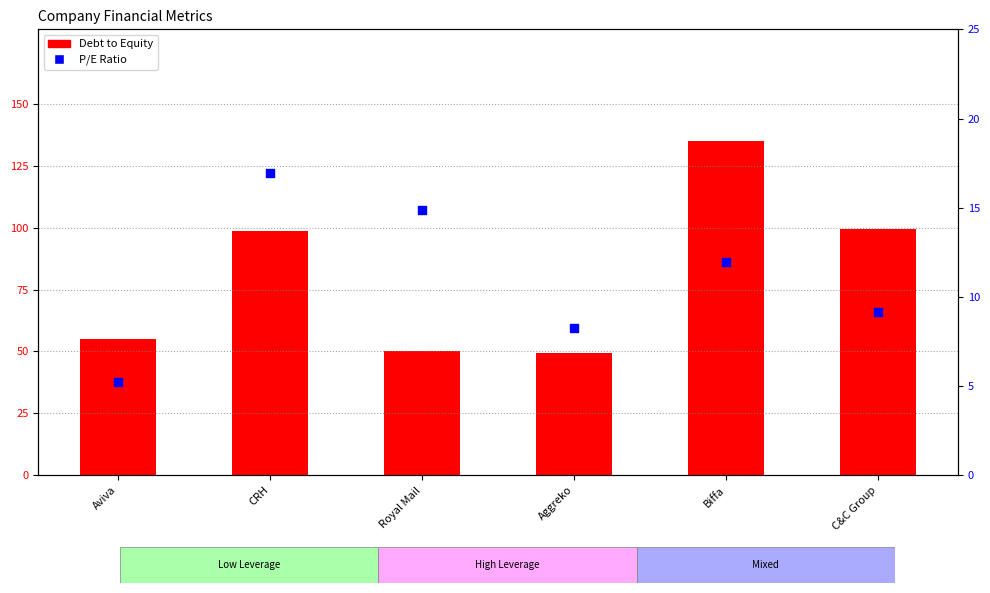

At how many categories does at least one series exceed 116?

1